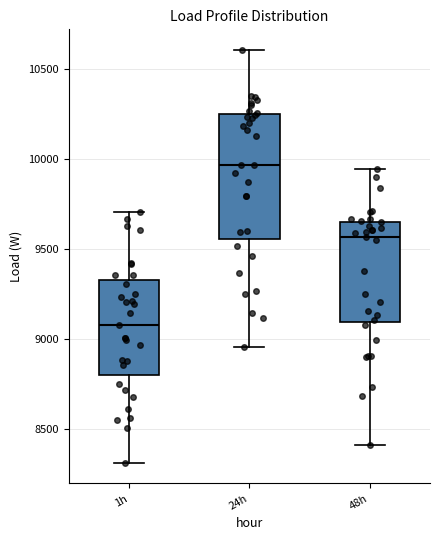

Reading left to right, read every box against the y-axis: the position of its median line, the range the box covers, and the ends of its whiskers. The values are not printed on the chart, so give them approximately, as read against the axis.

1h: median 9100, box 8800 to 9350, whiskers 8300 to 9700
24h: median 9950, box 9550 to 10250, whiskers 8950 to 10600
48h: median 9550, box 9100 to 9650, whiskers 8400 to 9950